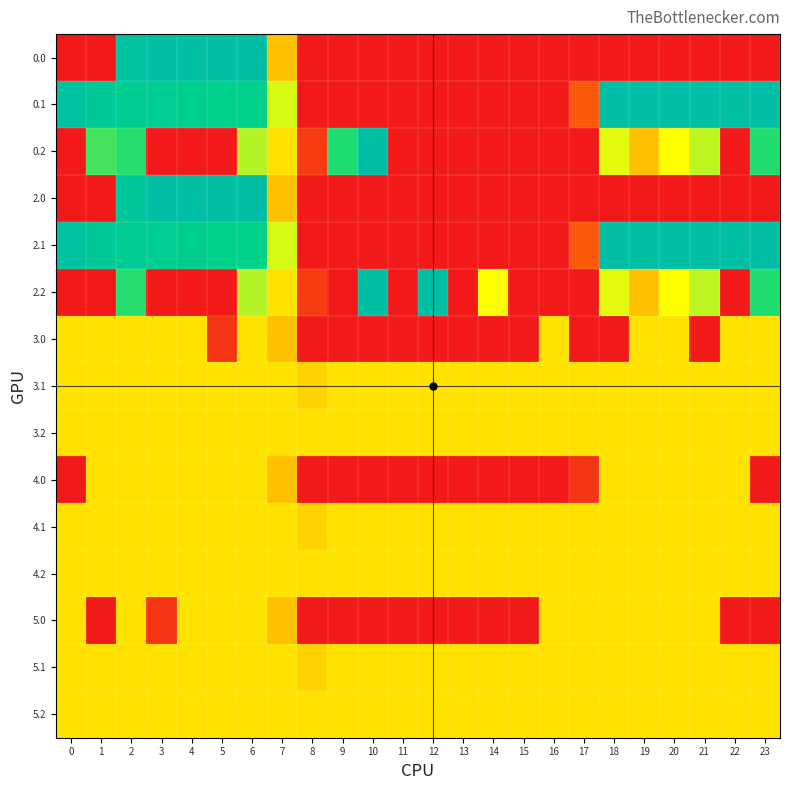

Reading left to right, what are all the values shown in this chart?

0.0: 0=0.0	1=0.0	2=384.8	3=400.0	4=400.0	5=400.0	6=400.0	7=150.1	8=0.0	9=0.0	10=0.0	11=0.0	12=0.0	13=0.0	14=0.0	15=0.0	16=0.0	17=0.0	18=0.0	19=0.0	20=0.0	21=0.0	22=0.0	23=0.0
0.1: 0=384.6	1=361.1	2=347.9	3=342.7	4=339.6	5=325.7	6=332.2	7=217.1	8=0.0	9=0.0	10=0.0	11=0.0	12=0.0	13=0.0	14=0.0	15=0.0	16=0.0	17=63.1	18=400.0	19=400.0	20=400.0	21=400.0	22=400.0	23=399.4
0.2: 0=0.0	1=272.7	2=285.5	3=0.0	4=0.0	5=0.0	6=228.8	7=176.6	8=35.3	9=288.5	10=399.4	11=0.0	12=0.0	13=0.0	14=0.0	15=0.0	16=0.0	17=0.0	18=210.0	19=151.0	20=199.2	21=226.4	22=0.0	23=287.5
2.0: 0=0.0	1=0.0	2=373.0	3=400.0	4=400.0	5=400.0	6=400.0	7=150.1	8=0.0	9=0.0	10=0.0	11=0.0	12=0.0	13=0.0	14=0.0	15=0.0	16=0.0	17=0.0	18=0.0	19=0.0	20=0.0	21=0.0	22=0.0	23=0.0
2.1: 0=384.6	1=361.1	2=347.9	3=342.7	4=339.6	5=325.7	6=332.2	7=217.1	8=0.0	9=0.0	10=0.0	11=0.0	12=0.0	13=0.0	14=0.0	15=0.0	16=0.0	17=62.9	18=400.0	19=400.0	20=400.0	21=400.0	22=400.0	23=399.4
2.2: 0=0.0	1=0.0	2=285.5	3=0.0	4=0.0	5=0.0	6=228.8	7=176.6	8=35.3	9=0.0	10=400.0	11=0.0	12=400.0	13=0.0	14=200.1	15=0.0	16=0.0	17=0.0	18=210.0	19=151.0	20=199.2	21=226.4	22=0.0	23=287.5
3.0: 0=178.0	1=178.0	2=178.0	3=178.0	4=178.0	5=26.8	6=178.0	7=150.1	8=0.0	9=0.0	10=0.0	11=0.0	12=0.0	13=0.0	14=0.0	15=0.0	16=178.0	17=0.0	18=0.0	19=178.0	20=178.0	21=0.0	22=178.0	23=178.0
3.1: 0=178.0	1=178.0	2=178.0	3=178.0	4=178.0	5=178.0	6=178.0	7=178.0	8=164.1	9=178.0	10=178.0	11=178.0	12=178.0	13=178.0	14=178.0	15=178.0	16=178.0	17=178.0	18=178.0	19=178.0	20=178.0	21=178.0	22=178.0	23=178.0
3.2: 0=178.0	1=178.0	2=178.0	3=178.0	4=178.0	5=178.0	6=178.0	7=178.0	8=178.0	9=178.0	10=178.0	11=178.0	12=178.0	13=178.0	14=178.0	15=178.0	16=178.0	17=178.0	18=178.0	19=178.0	20=178.0	21=178.0	22=178.0	23=178.0
4.0: 0=0.0	1=178.0	2=178.0	3=178.0	4=178.0	5=178.0	6=178.0	7=150.1	8=0.0	9=0.0	10=0.0	11=0.0	12=0.0	13=0.0	14=0.0	15=0.0	16=0.0	17=26.8	18=178.0	19=178.0	20=178.0	21=178.0	22=178.0	23=0.0
4.1: 0=178.0	1=178.0	2=178.0	3=178.0	4=178.0	5=178.0	6=178.0	7=178.0	8=164.1	9=178.0	10=178.0	11=178.0	12=178.0	13=178.0	14=178.0	15=178.0	16=178.0	17=178.0	18=178.0	19=178.0	20=178.0	21=178.0	22=178.0	23=178.0
4.2: 0=178.0	1=178.0	2=178.0	3=178.0	4=178.0	5=178.0	6=178.0	7=178.0	8=178.0	9=178.0	10=178.0	11=178.0	12=178.0	13=178.0	14=178.0	15=178.0	16=178.0	17=178.0	18=178.0	19=178.0	20=178.0	21=178.0	22=178.0	23=178.0
5.0: 0=178.0	1=0.0	2=178.0	3=26.8	4=178.0	5=178.0	6=178.0	7=150.1	8=0.0	9=0.0	10=0.0	11=0.0	12=0.0	13=0.0	14=0.0	15=0.0	16=178.0	17=178.0	18=178.0	19=178.0	20=178.0	21=178.0	22=0.0	23=0.0
5.1: 0=178.0	1=178.0	2=178.0	3=178.0	4=178.0	5=178.0	6=178.0	7=178.0	8=164.9	9=178.0	10=178.0	11=178.0	12=178.0	13=178.0	14=178.0	15=178.0	16=178.0	17=178.0	18=178.0	19=178.0	20=178.0	21=178.0	22=178.0	23=178.0
5.2: 0=178.0	1=178.0	2=178.0	3=178.0	4=178.0	5=178.0	6=178.0	7=176.6	8=178.0	9=178.0	10=178.0	11=178.0	12=178.0	13=178.0	14=178.0	15=178.0	16=178.0	17=178.0	18=178.0	19=178.0	20=178.0	21=178.0	22=178.0	23=178.0